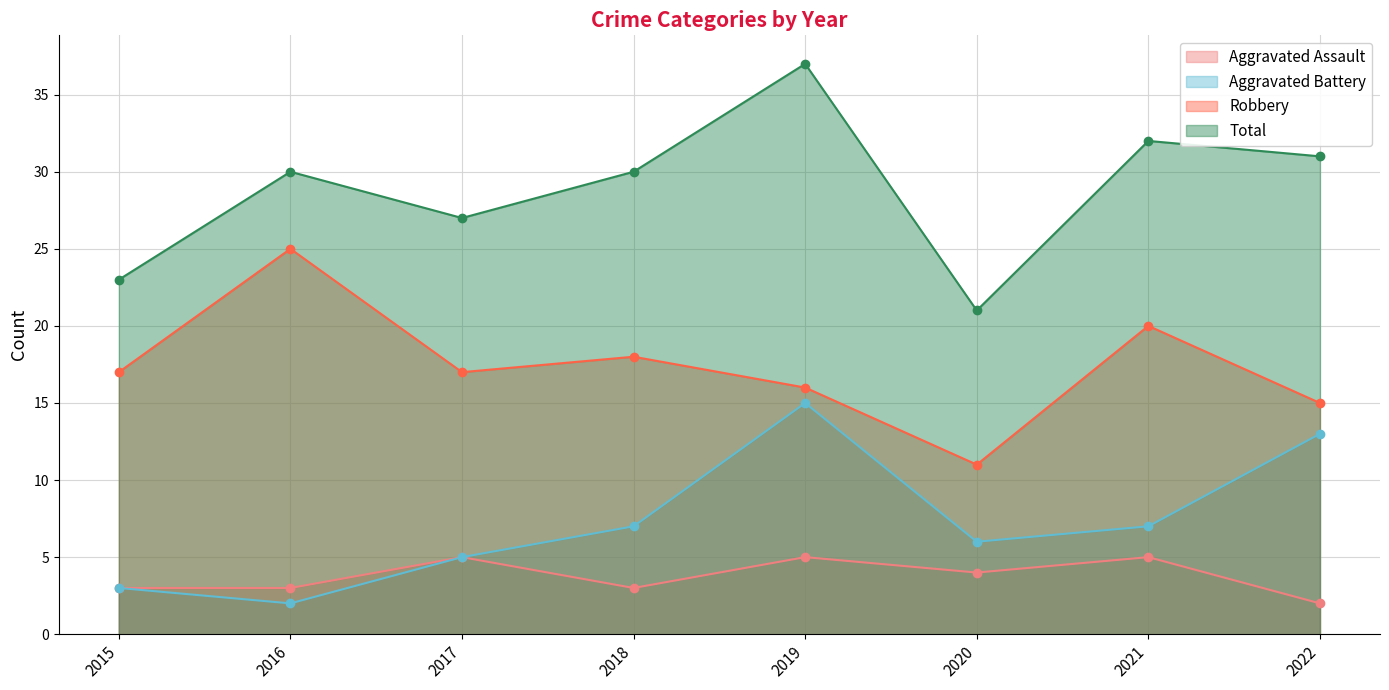

Which series has the widest spread of values?

Total